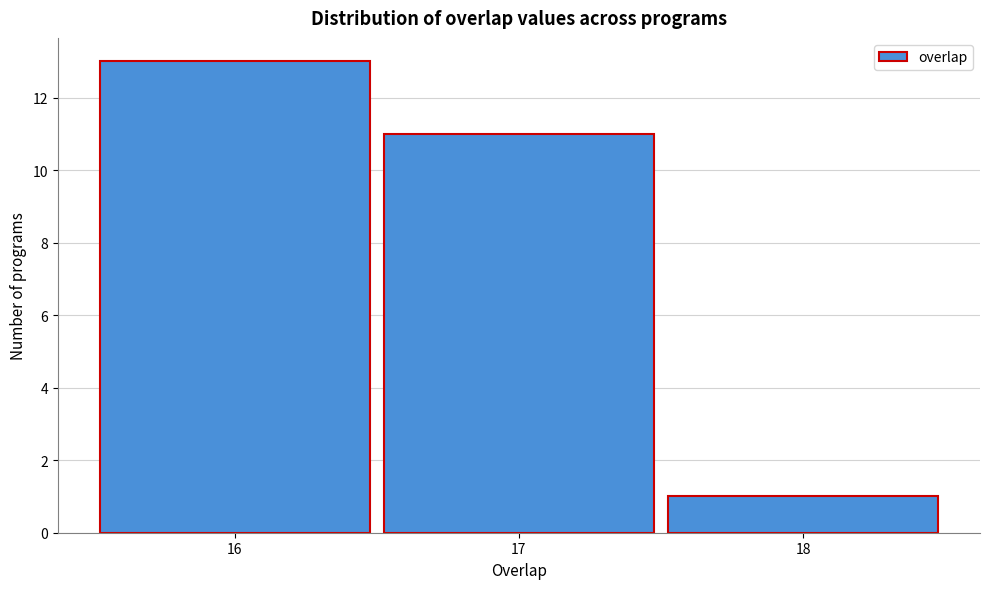

Reading left to right, list every bar in this chart as the range it spans on the x-axis followed by its height. The values are not printed on the chart, so give them approximately, as read against the axis.

15.5 to 16.5: 13
16.5 to 17.5: 11
17.5 to 18.5: 1